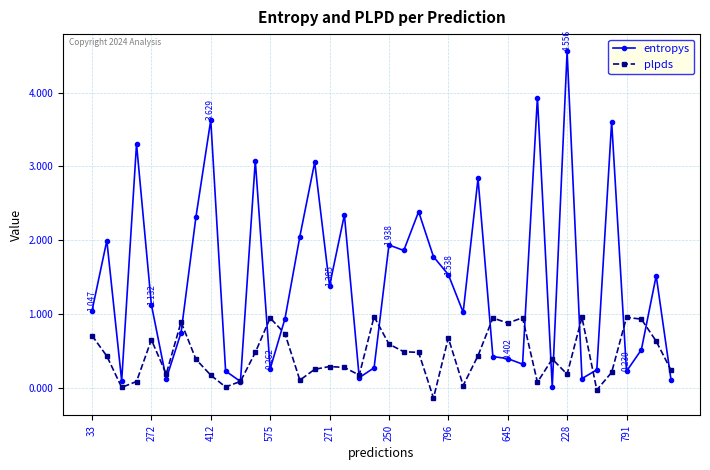

List the series in order of their overall mean, highest first.

entropys, plpds